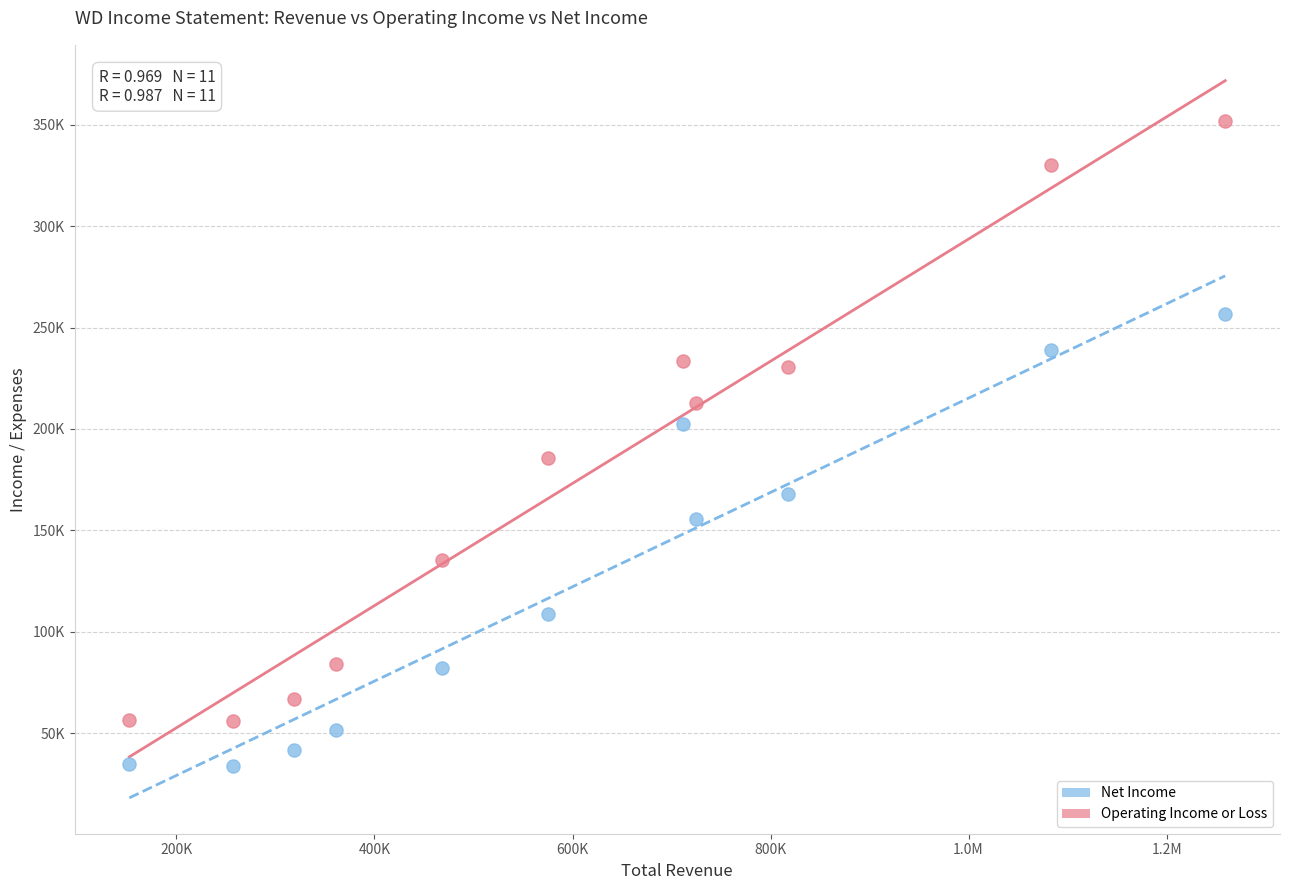

What are all the series names shown in the legend?

Net Income, Operating Income or Loss